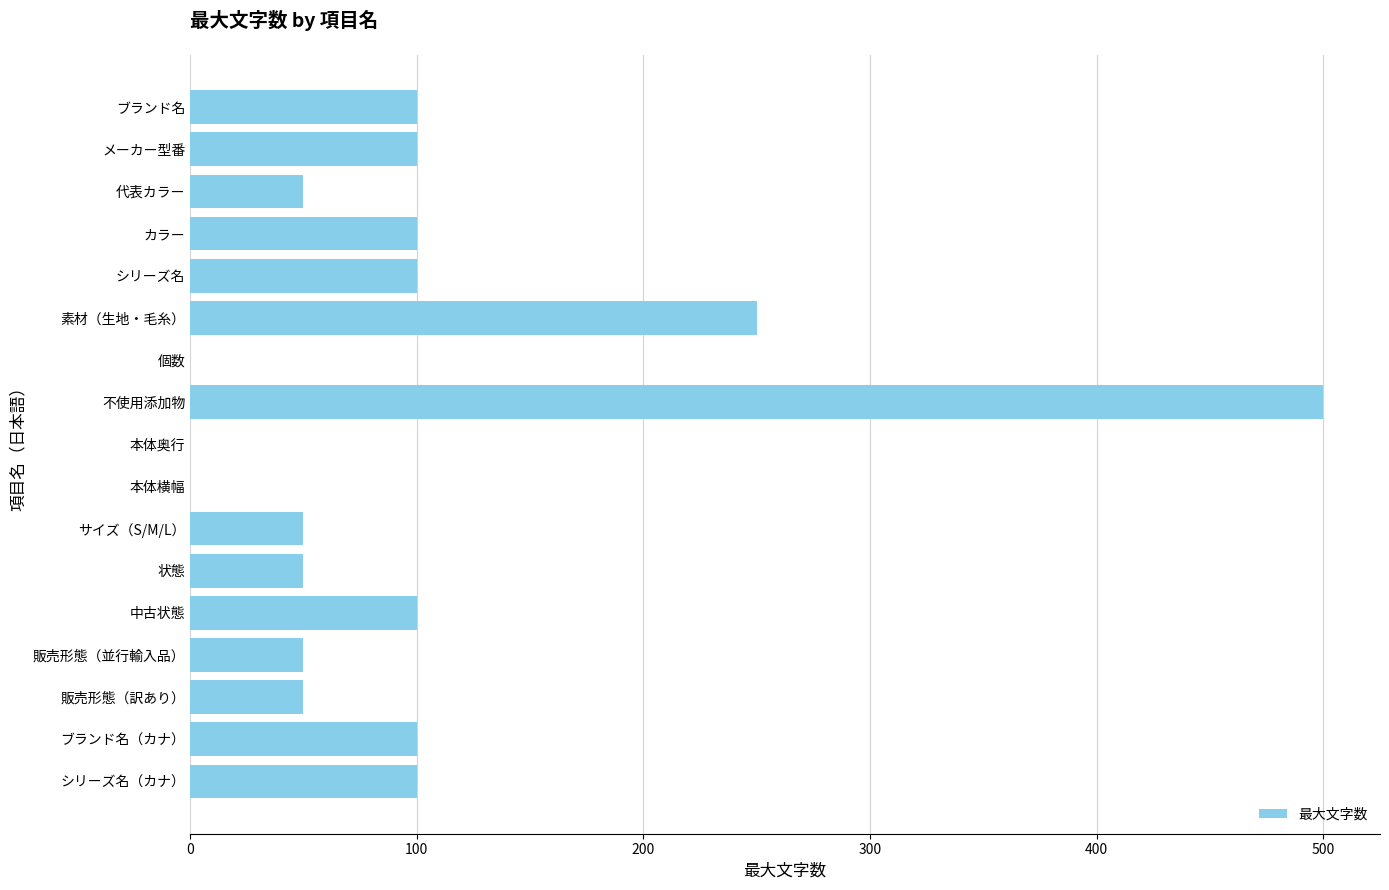

What is the change in value from メーカー型番 to 本体奥行?

-100